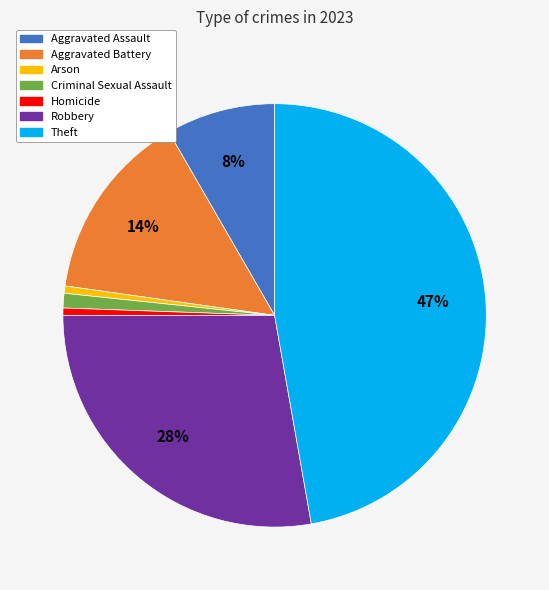

Does Theft represent more than half of the total?

No